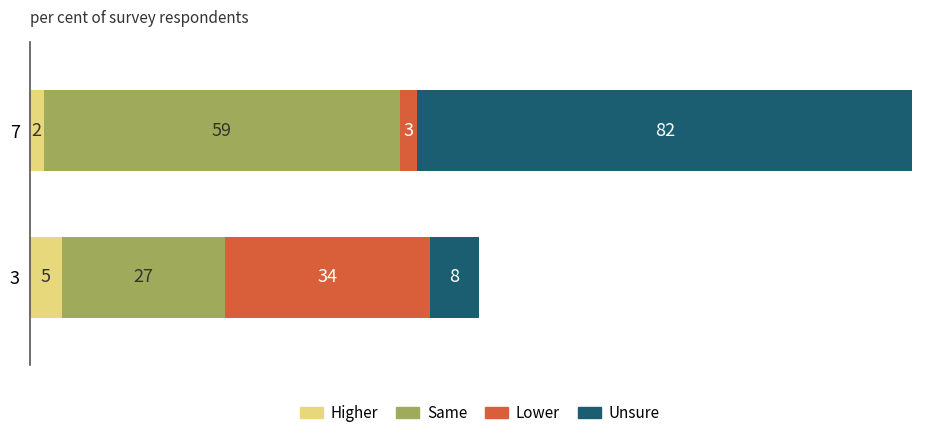

Where is Higher nearest to the value 3?

7